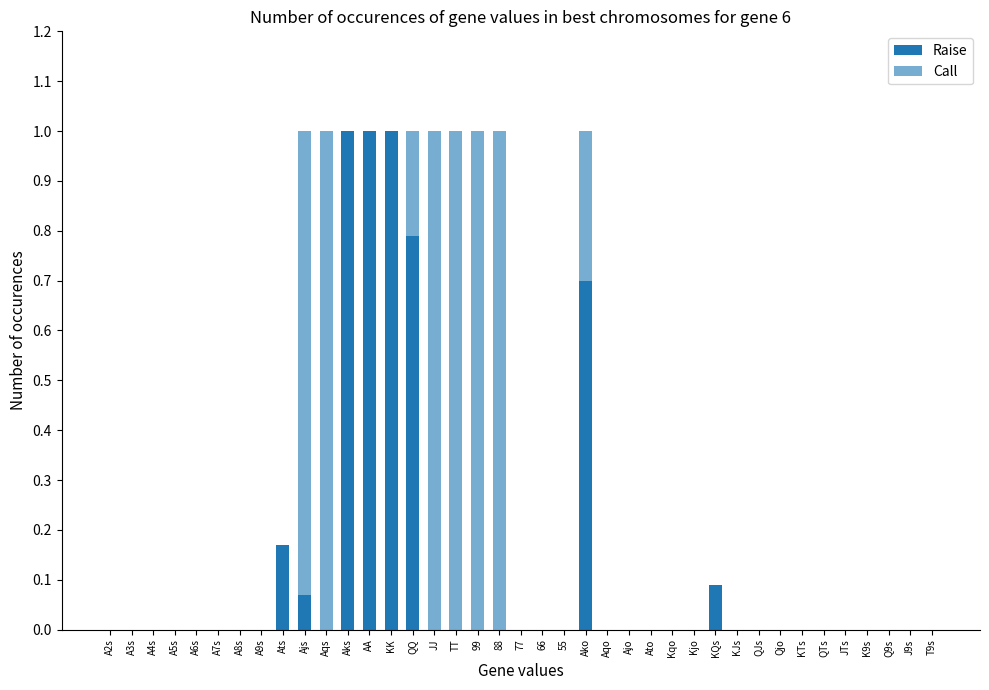

Count the number of data series in this chart.

2